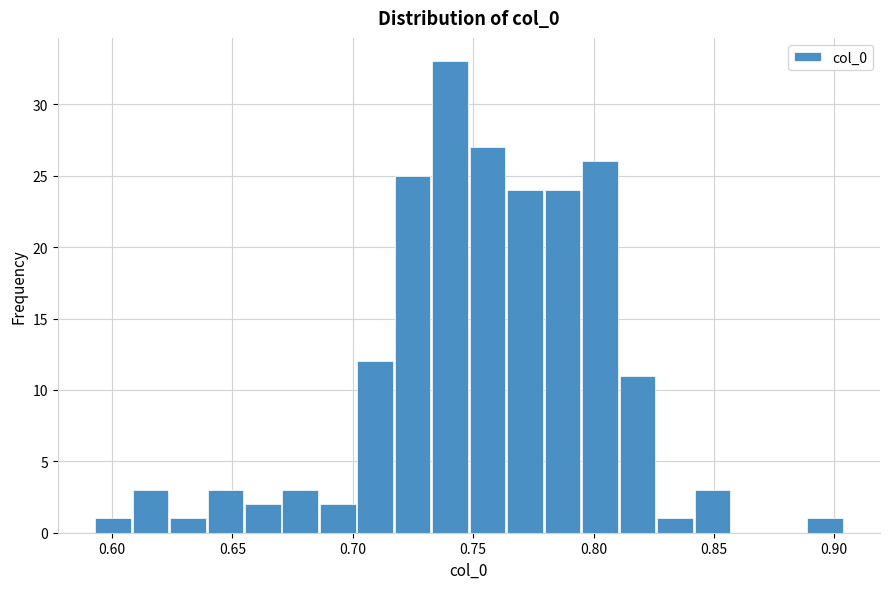

Around what value on the x-axis is the tallest bar? Give the approximate position of its centre, as read against the axis.

0.740